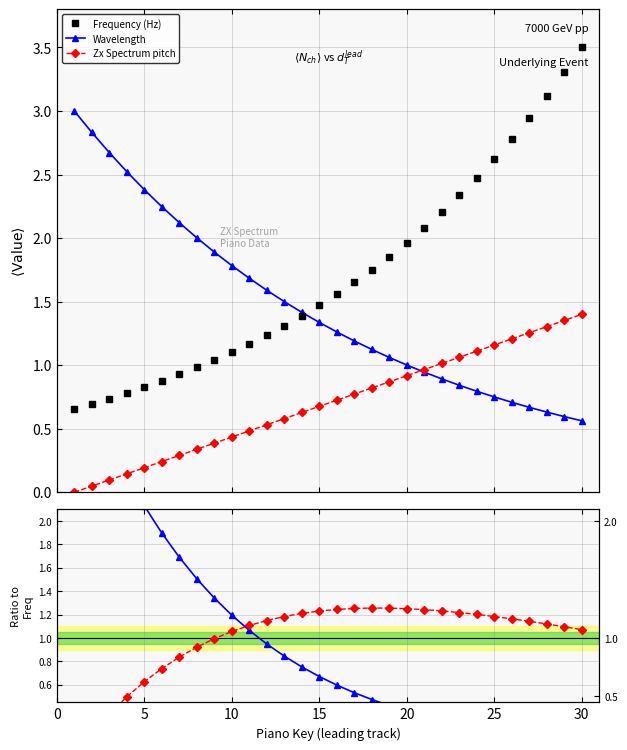

Is the value of Wavelength at 5 greater than the value of Zx Spectrum pitch at 22?

Yes